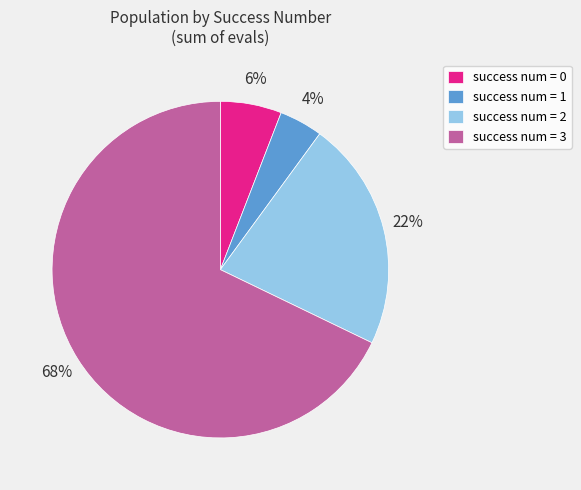

Rank the categories by value from highest to lowest.

success num = 3, success num = 2, success num = 0, success num = 1